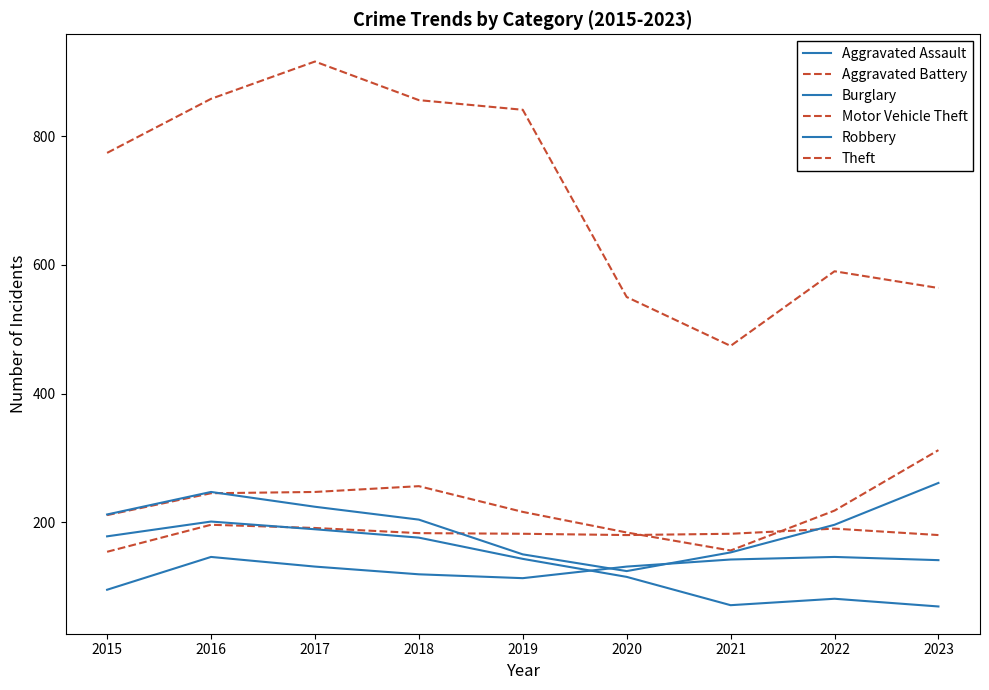

Reading left to right, list all the values displayed in this chart.

Aggravated Assault: 95	146	131	119	113	131	142	146	141
Aggravated Battery: 154	196	191	183	182	180	182	190	180
Burglary: 178	201	189	176	143	115	71	81	69
Motor Vehicle Theft: 211	245	247	256	216	184	156	218	312
Robbery: 212	247	224	204	150	124	153	196	261
Theft: 774	858	916	856	841	550	474	590	564